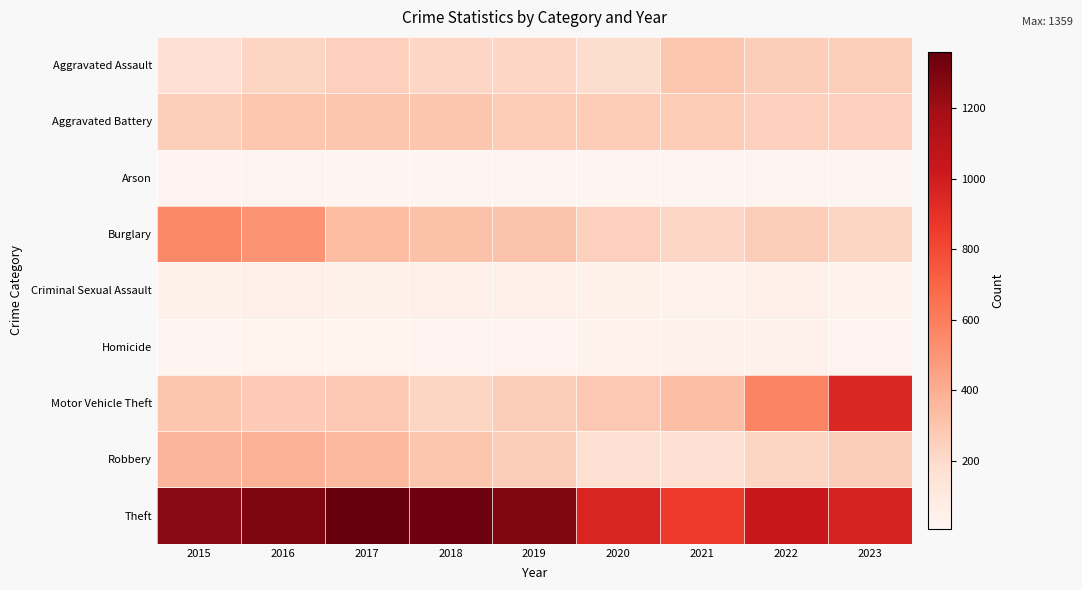

At which category is the sum across all series the highest?

2016